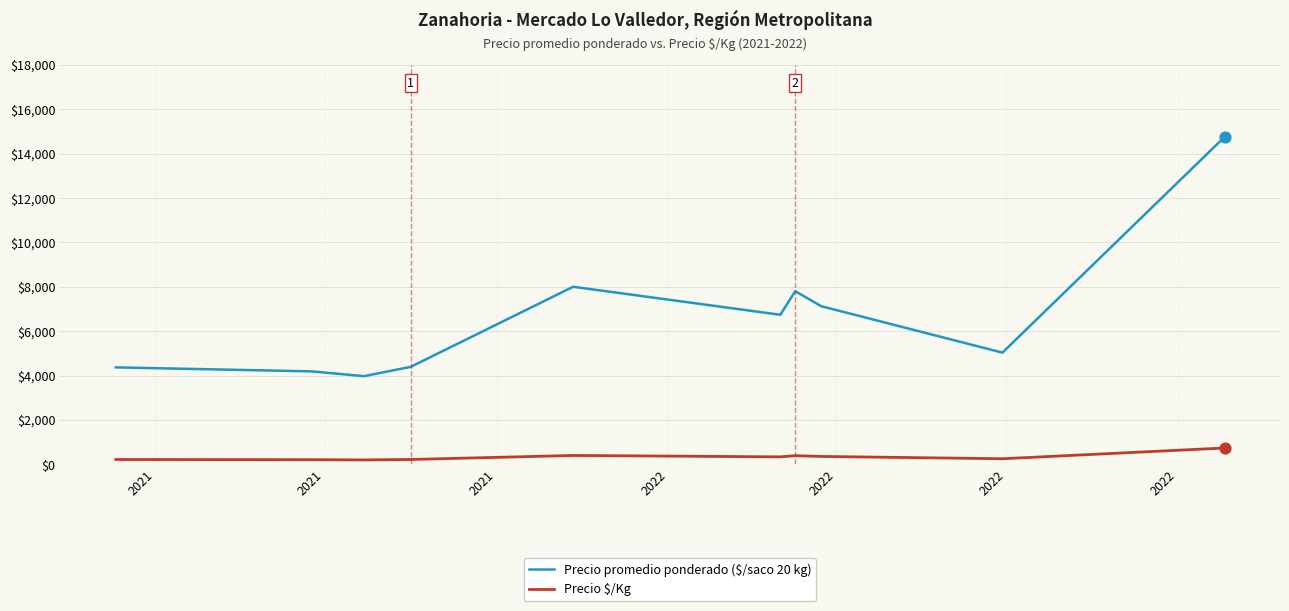

At how many categories does at least one series exceed 3466?

10